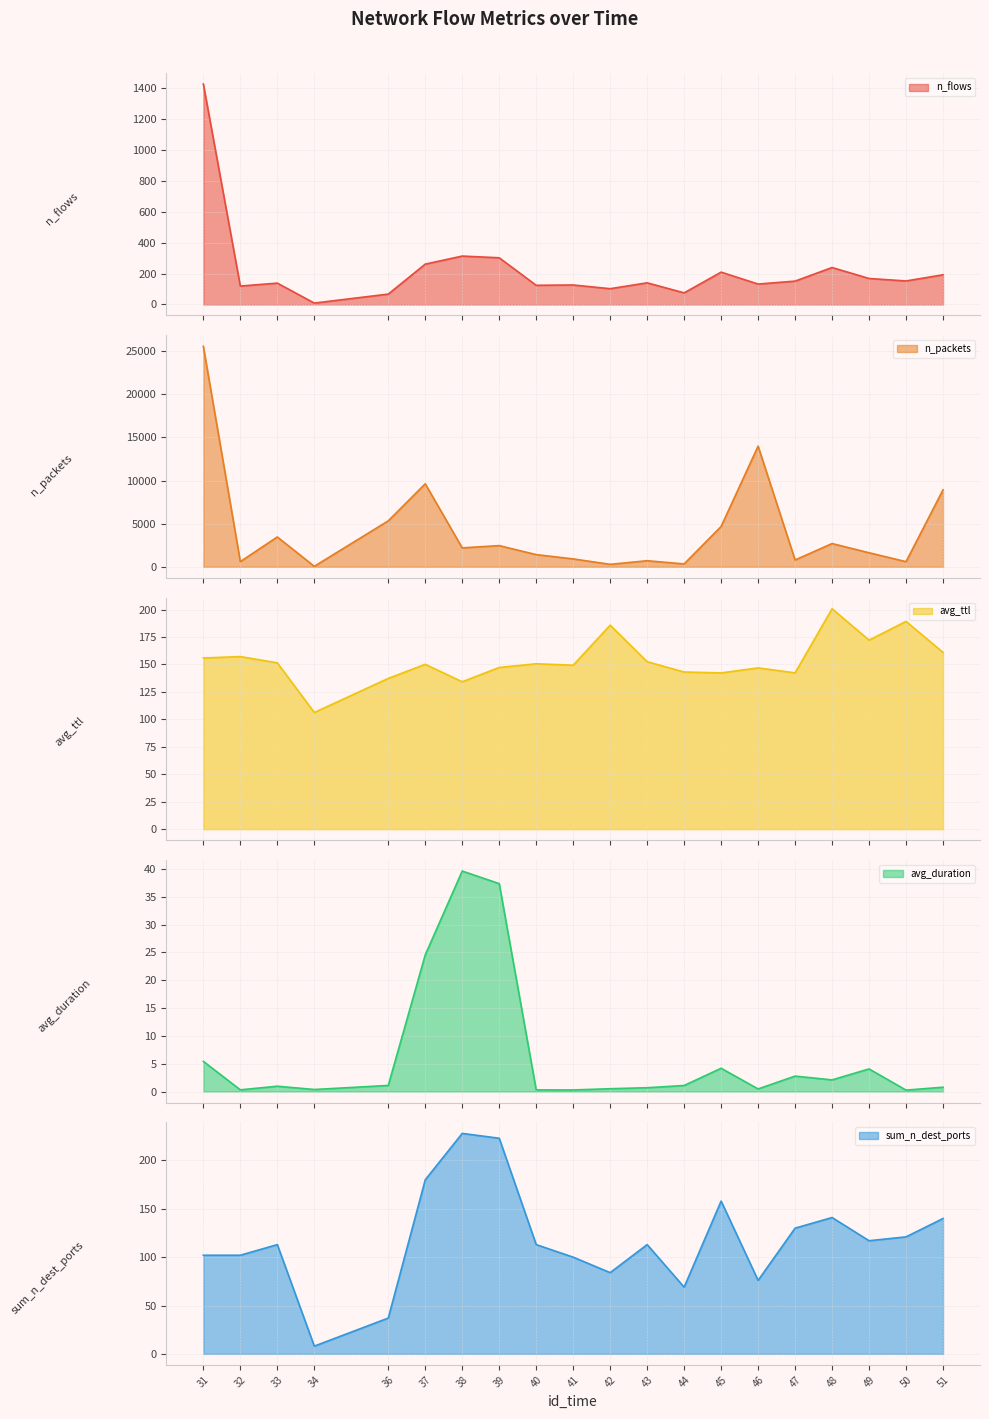

At 45, list the series in order from largest to smallest.

n_packets, n_flows, sum_n_dest_ports, avg_ttl, avg_duration